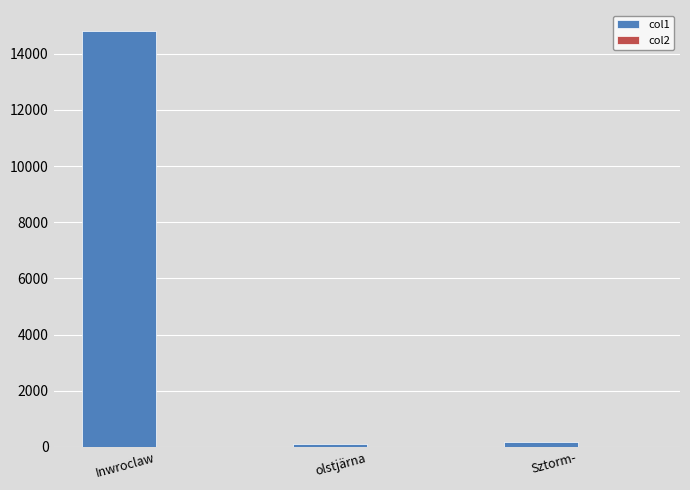

At which category is the sum across all series the highest?

Inwroclaw